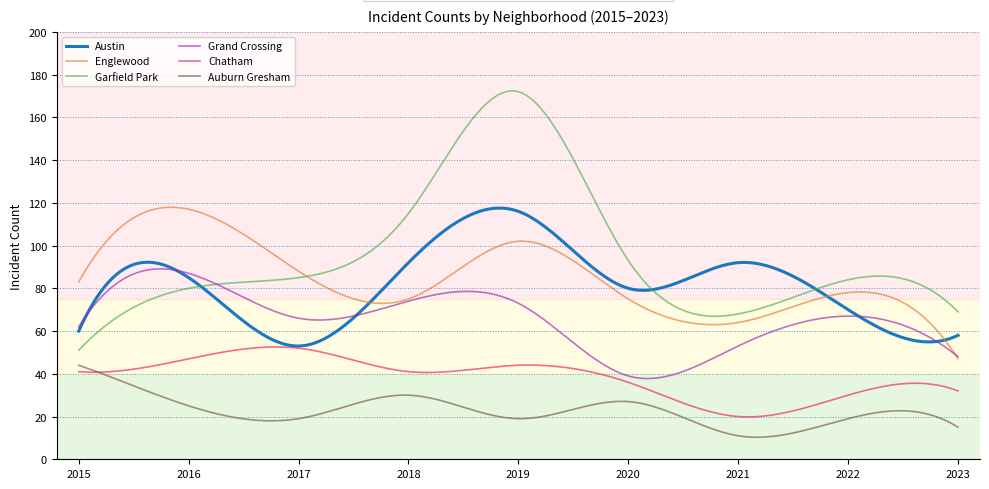

True or false: Chatham and Garfield Park intersect in this chart.

False